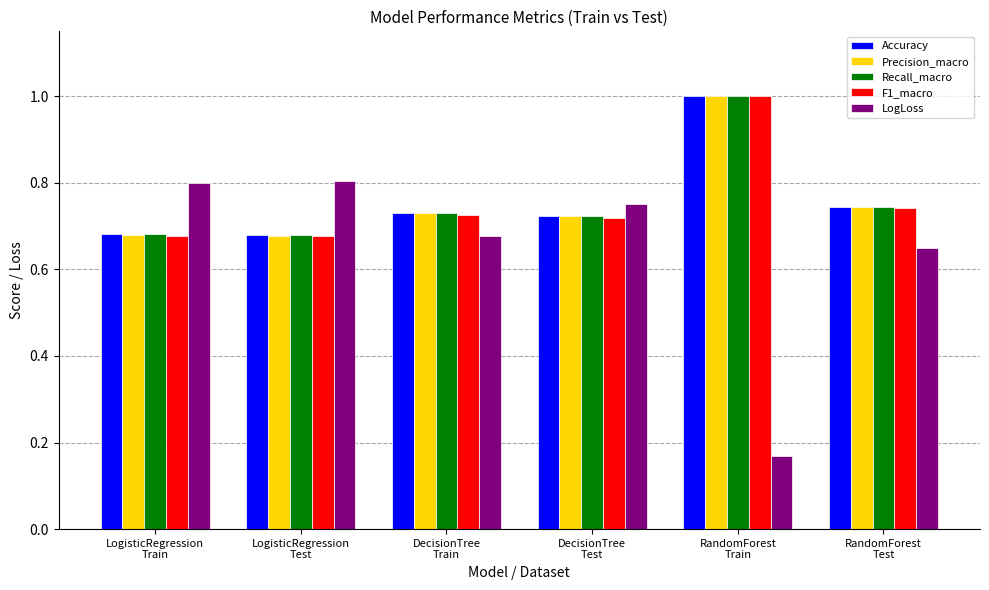

What position from the right is LogisticRegression
Train?

6